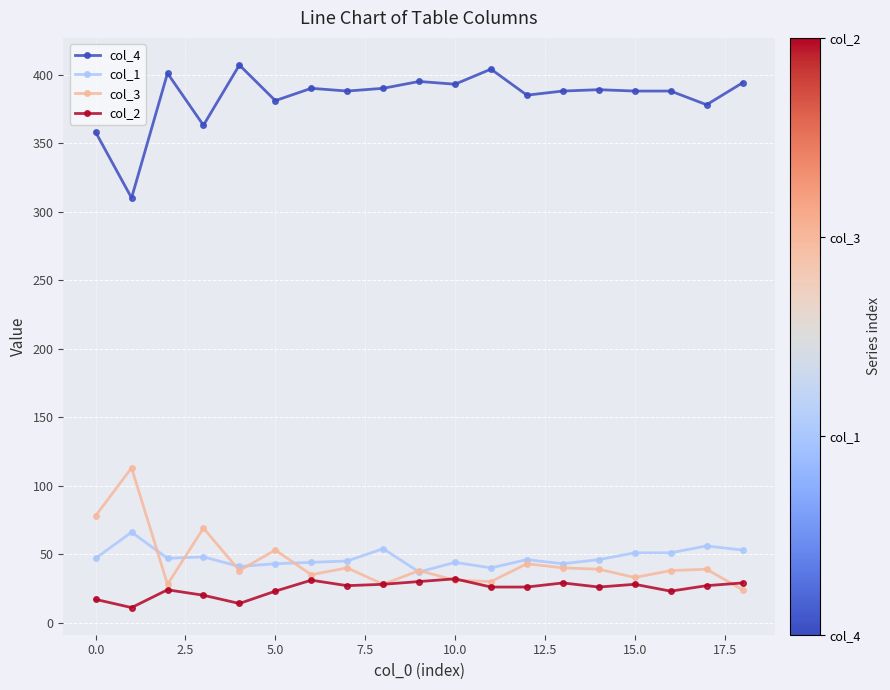

True or false: col_2 has more than 2 points higher than both neighbors.

True